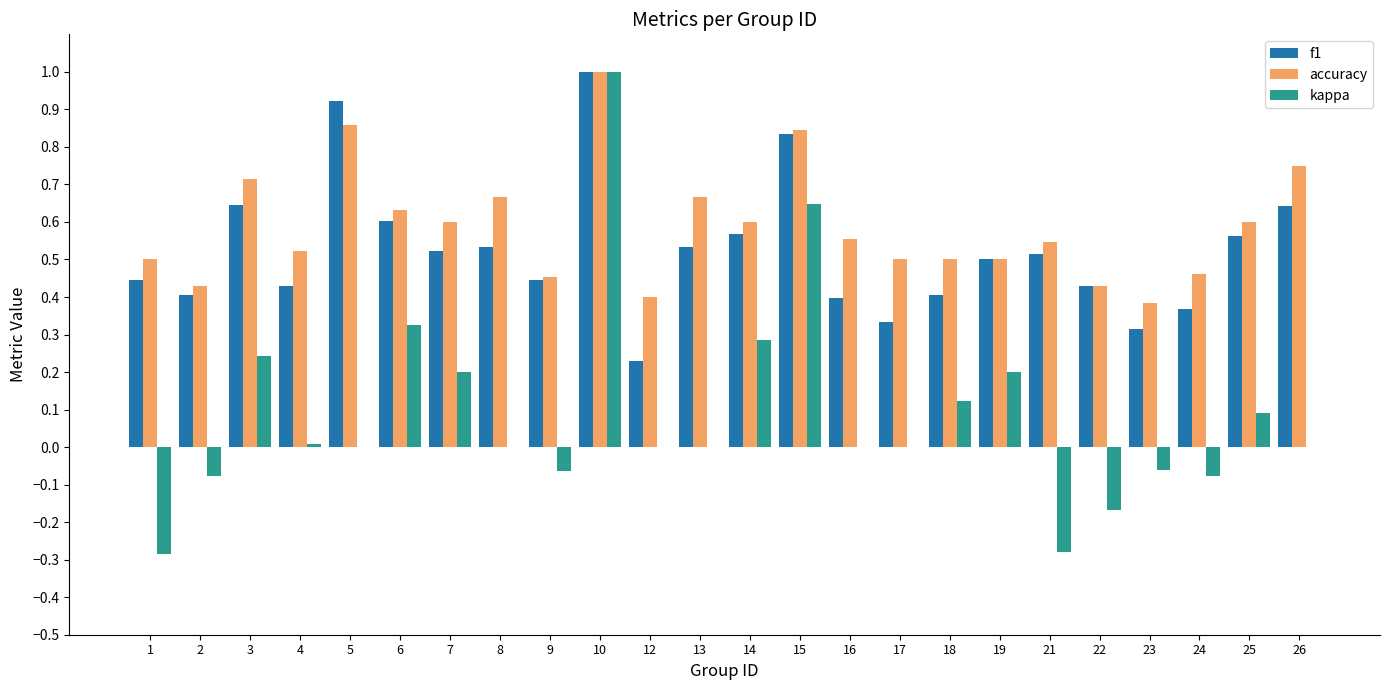

How many groups of bars are there?

24